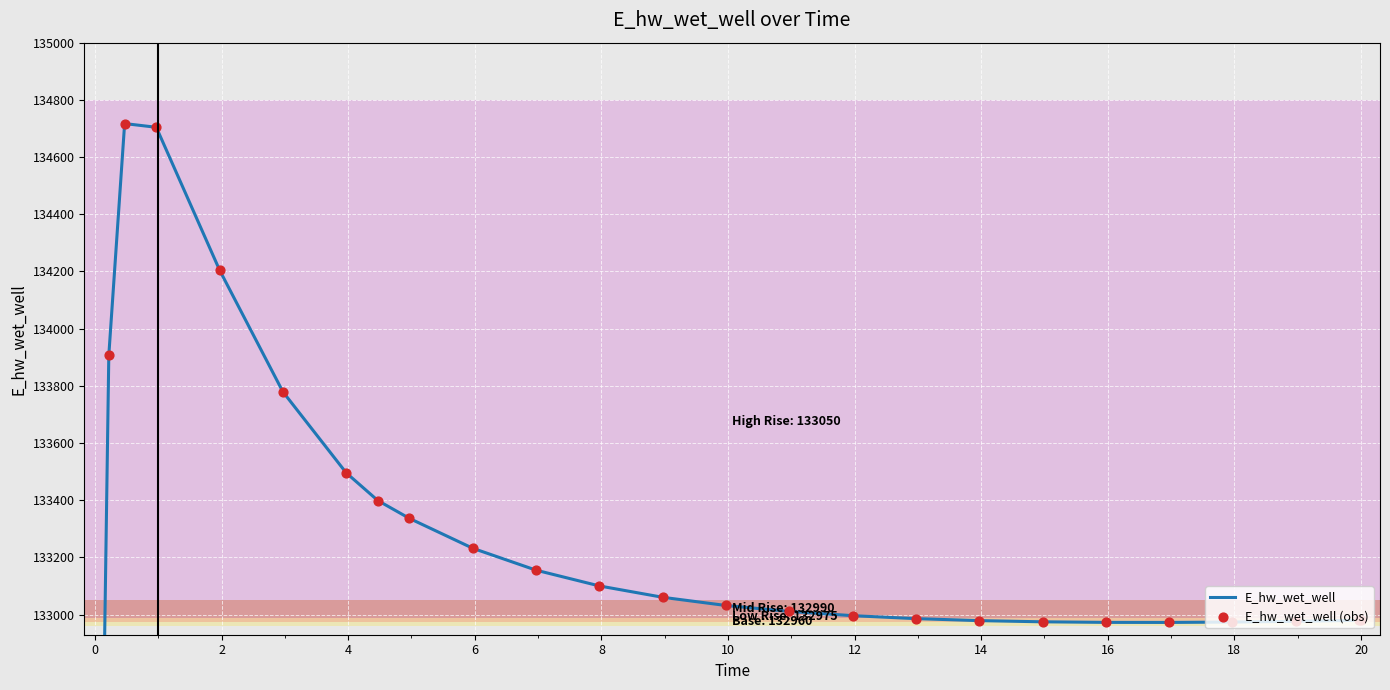

Which series has the widest spread of Y values?

E_hw_wet_well